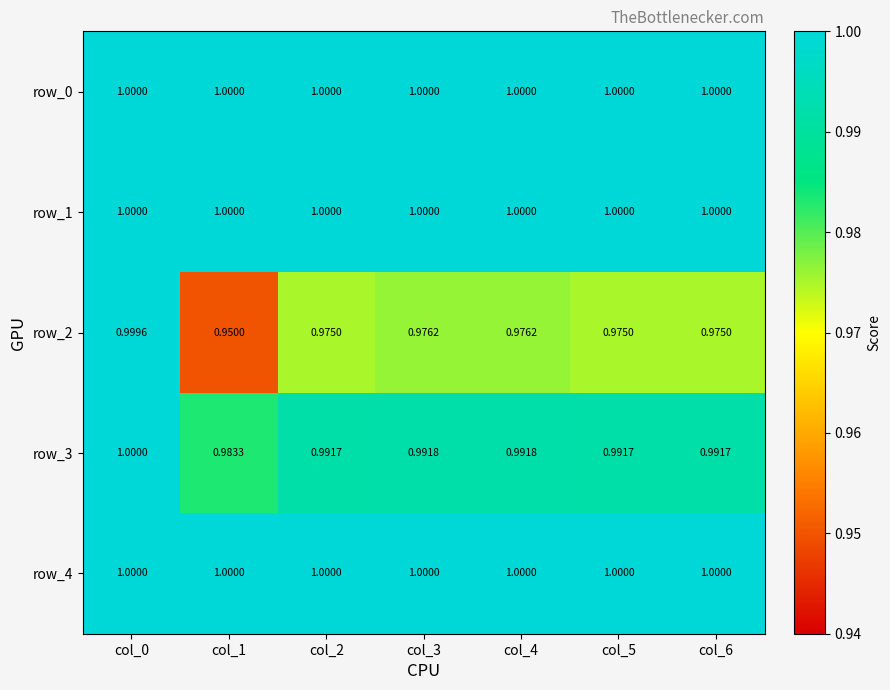

Reading right to left, what are all the values shown in this chart?

row_0: 1.0	1.0	1.0	1.0	1.0	1.0	1.0
row_1: 1.0	1.0	1.0	1.0	1.0	1.0	1.0
row_2: 1.0	1.0	1.0	1.0	1.0	0.9	1.0
row_3: 1.0	1.0	1.0	1.0	1.0	1.0	1.0
row_4: 1.0	1.0	1.0	1.0	1.0	1.0	1.0